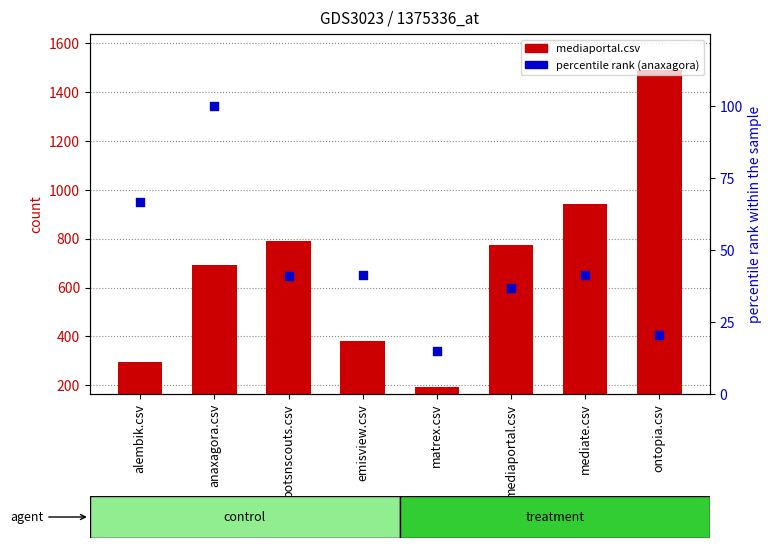

Which series has the largest total across all categories?

mediaportal.csv